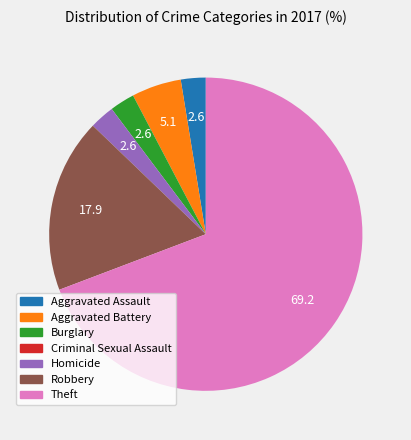

What is the ratio of the value at Burglary to the value at Aggravated Assault?

1.0